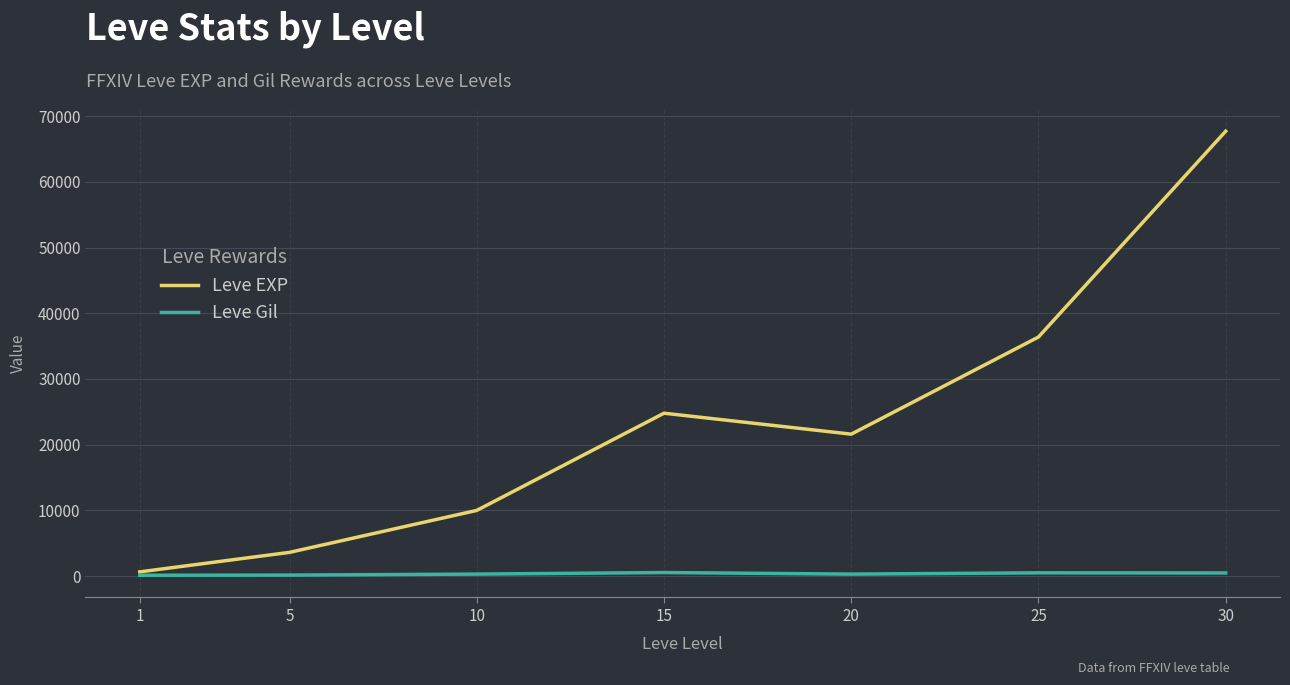

Is it true that Leve EXP equals 24790 at 15?

True